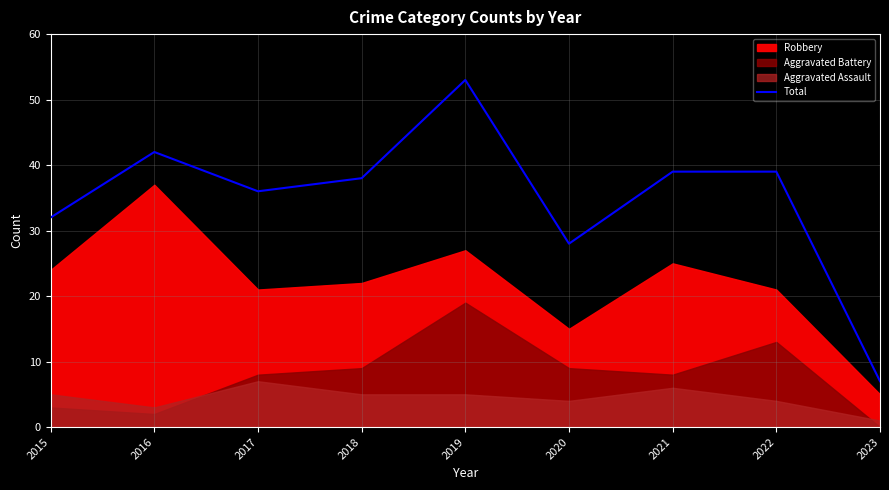

Is it true that the value at 2019 is 53?

True